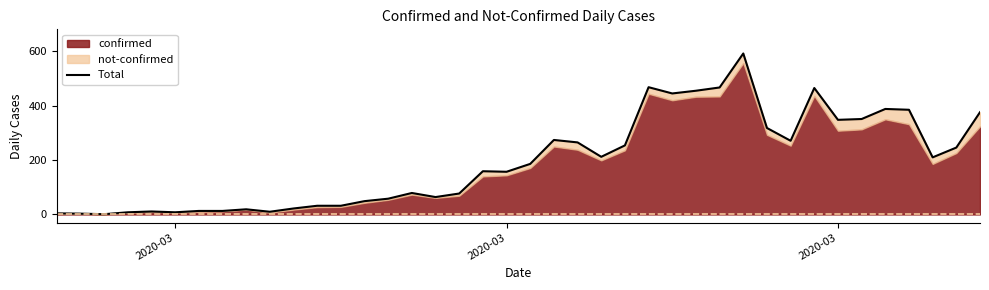

True or false: there are more than 2 points higher than both neighbors.

True